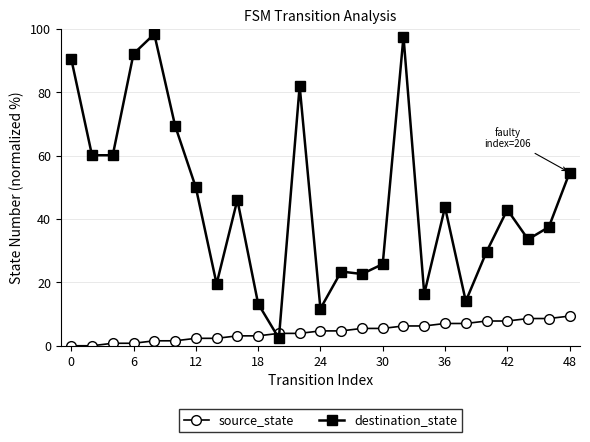

Which series ends up on top after the final intersection of source_state and destination_state?

destination_state